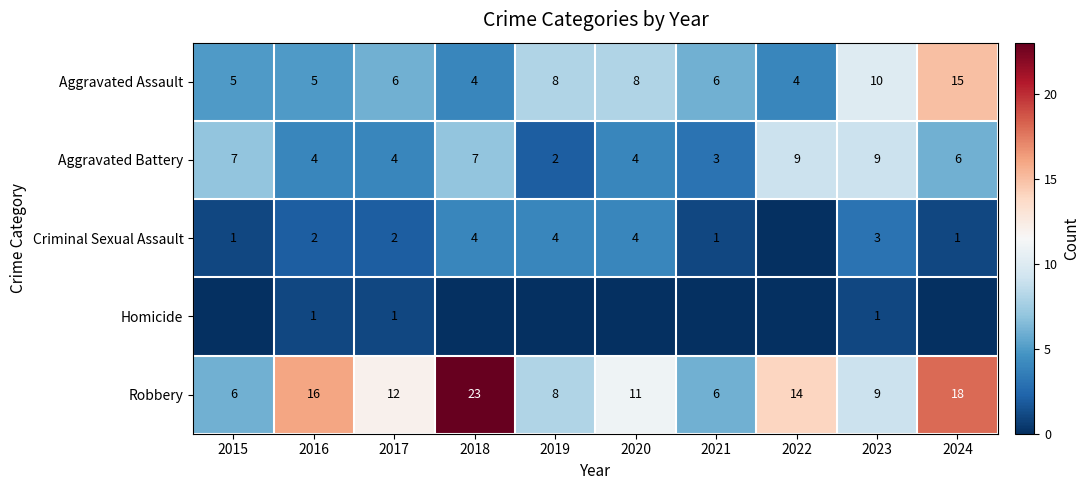

What is the maximum value for Homicide?

1